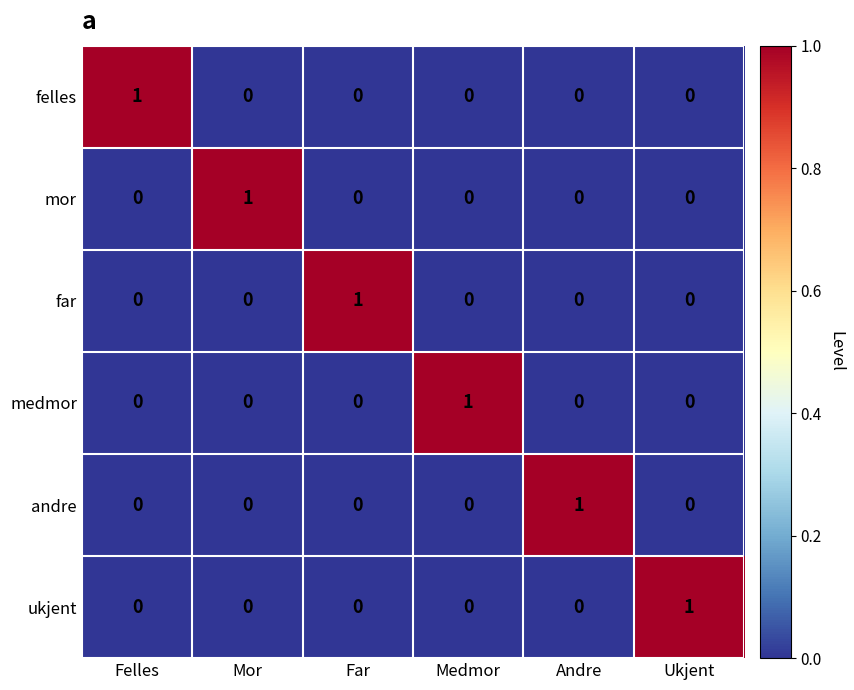

At how many categories does at least one series exceed 0?

6